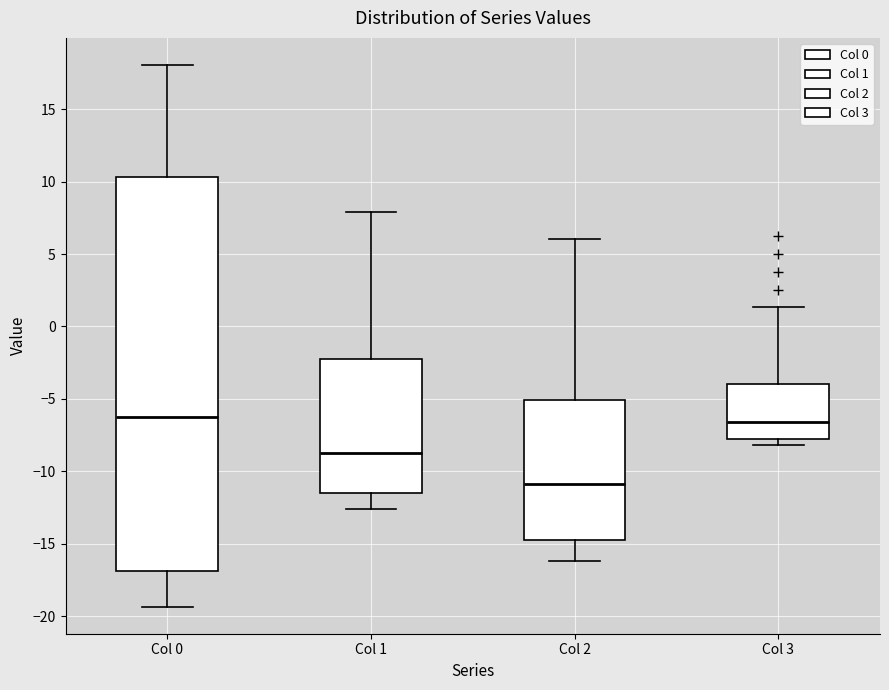

Where is the upper edge of the box for Col 1 on the y-axis? The values are not printed on the chart, so give them approximately, as read against the axis.

-2.0